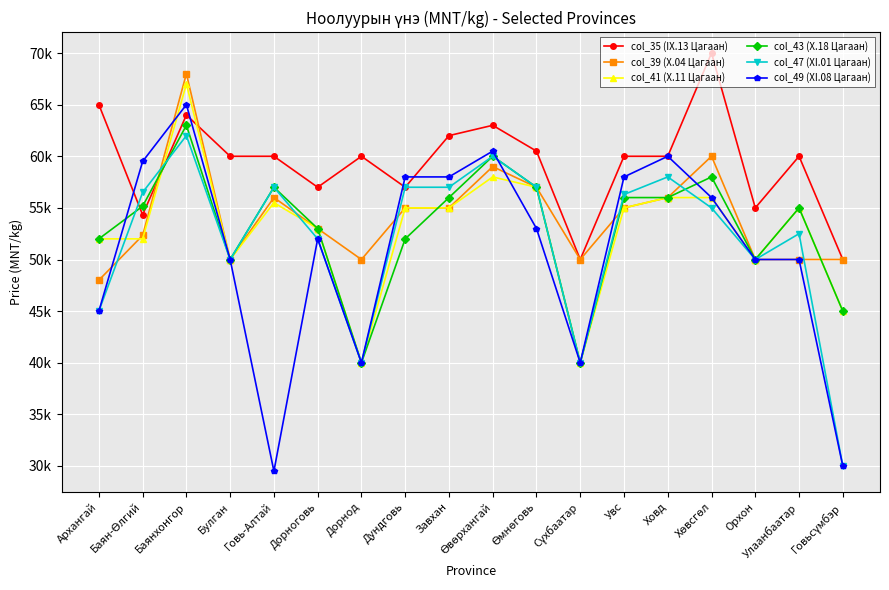

What value does the col_43 (X.18 Цагаан) series have at Говь-Алтай?

57000